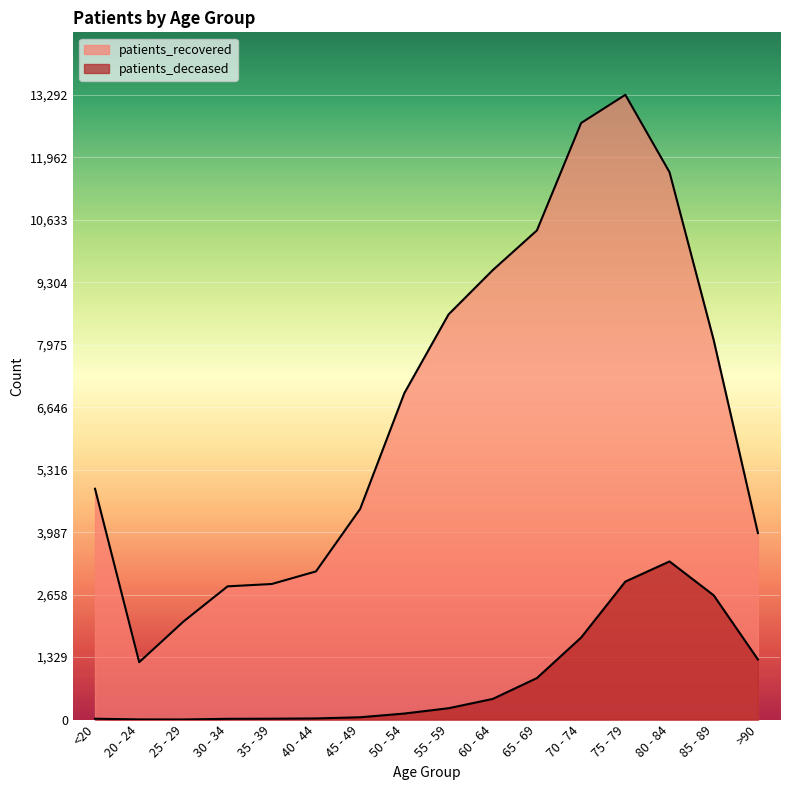

Rank the series by their average value, from highest to lowest.

patients_recovered, patients_deceased